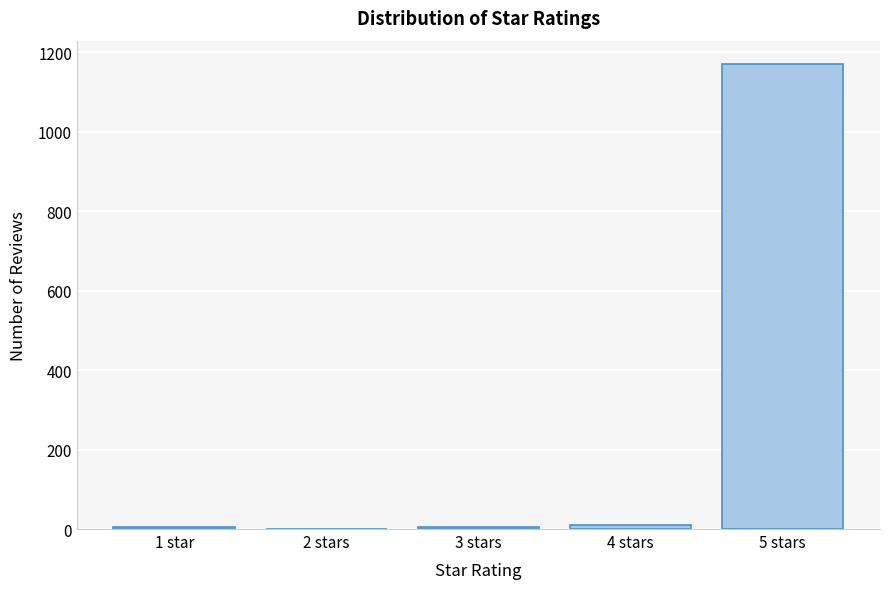

What is the greatest value displayed?

1171